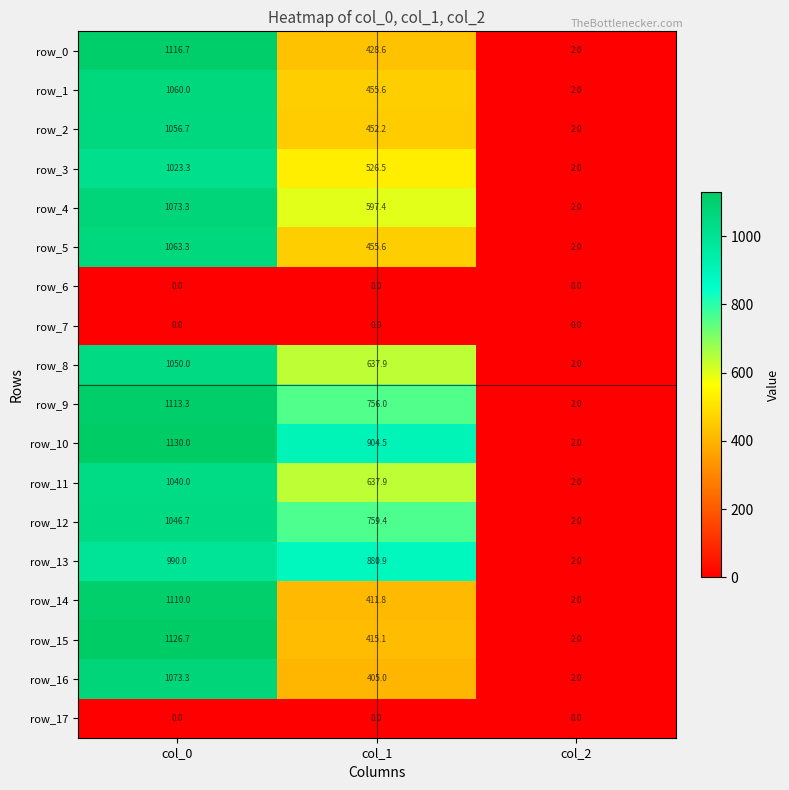

Is it true that row_3 equals 1023.3 at col_0?

True